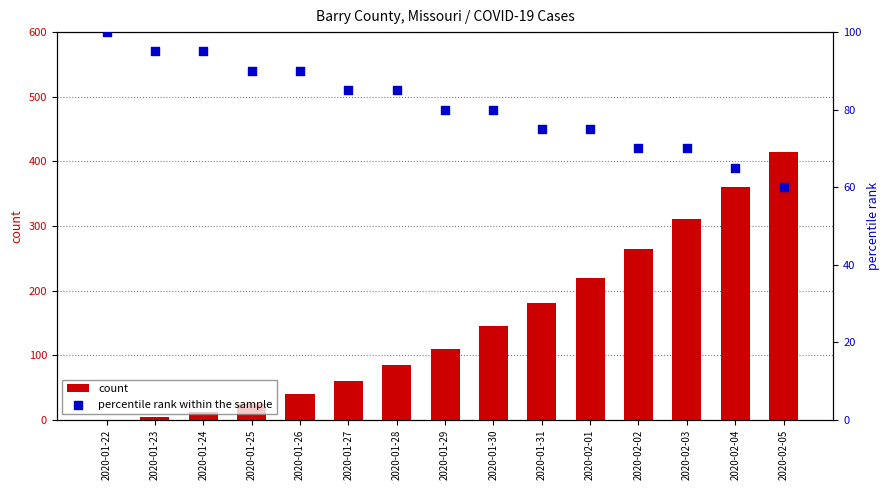

Is the value of percentile rank within the sample at 2020-01-28 greater than the value of count at 2020-01-29?

No